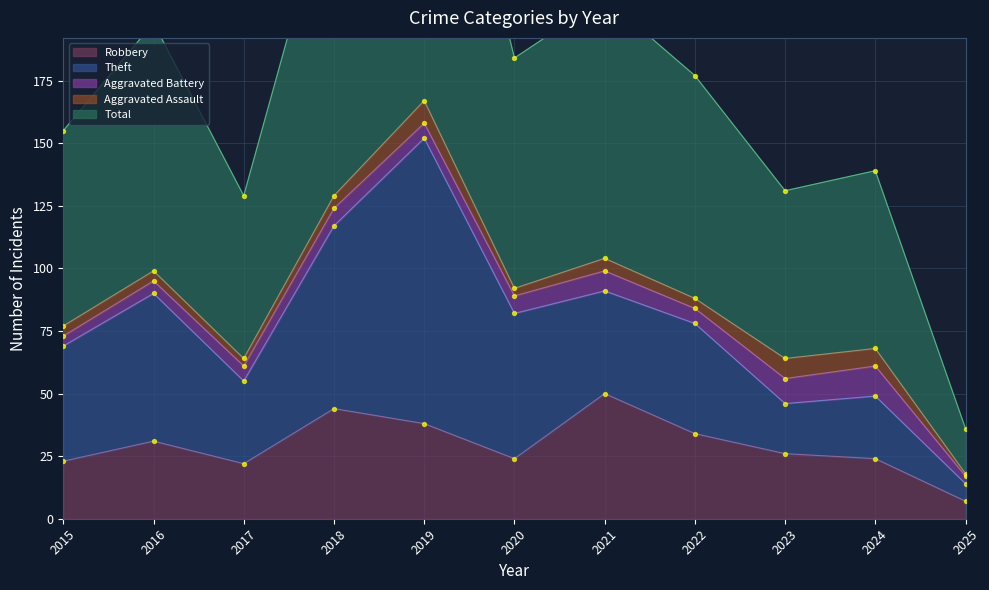

Is the value of Aggravated Battery at 2023 greater than the value of Theft at 2017?

No